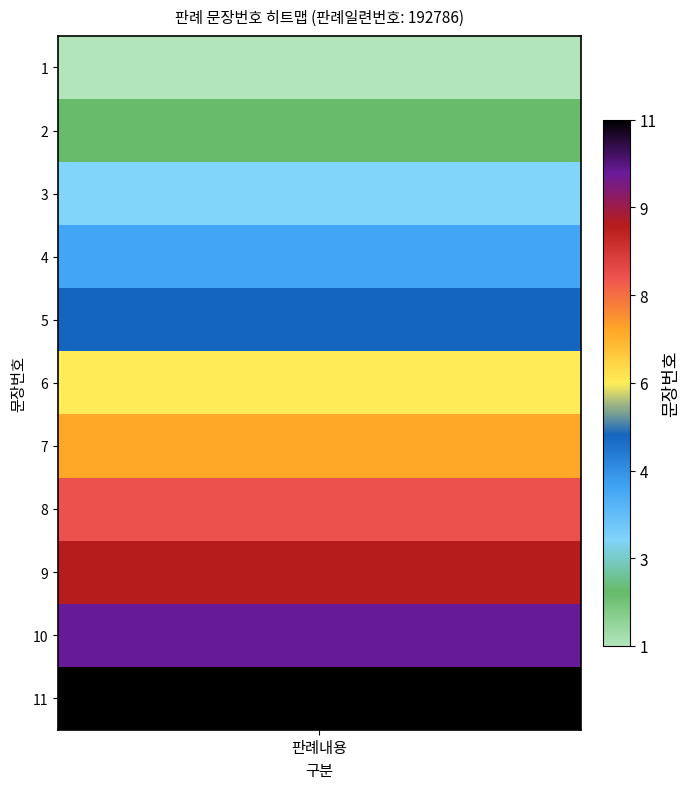

Reading right to left, extract all data points from this chart.

11	10	9	8	7	6	5	4	3	2	1